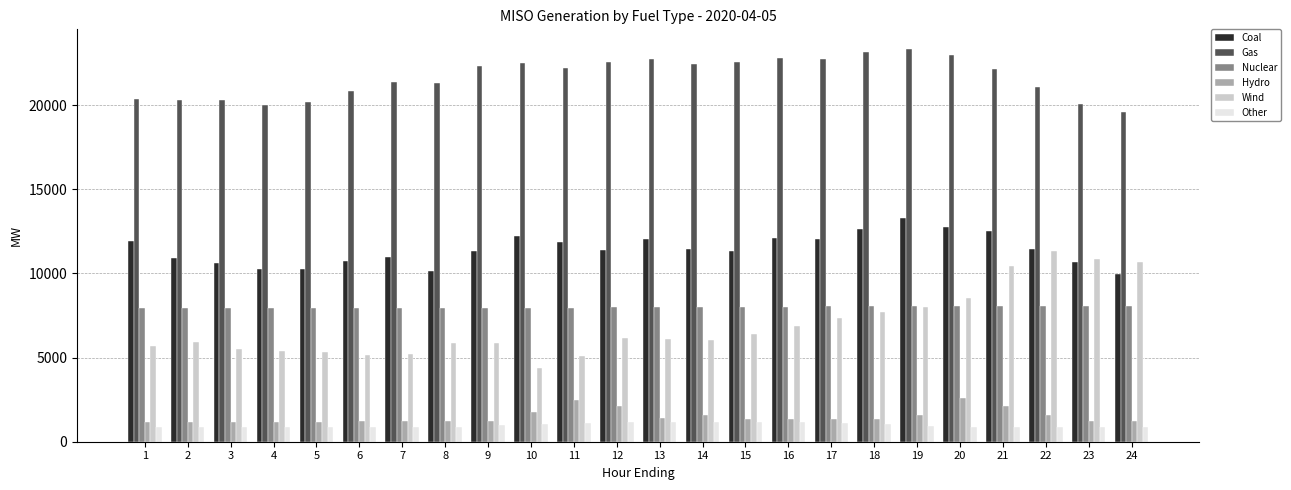

Which series has the largest total across all categories?

Gas